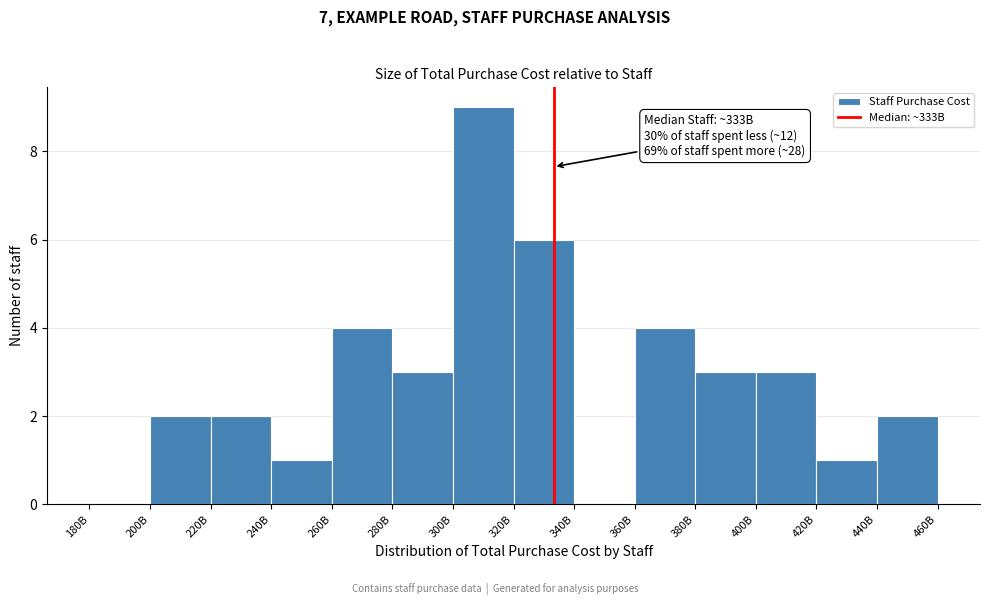

Reading left to right, what are all the values shown in this chart?

180B=0	200B=2	220B=2	240B=1	260B=4	280B=3	300B=9	320B=6	340B=0	360B=4	380B=3	400B=3	420B=1	440B=2